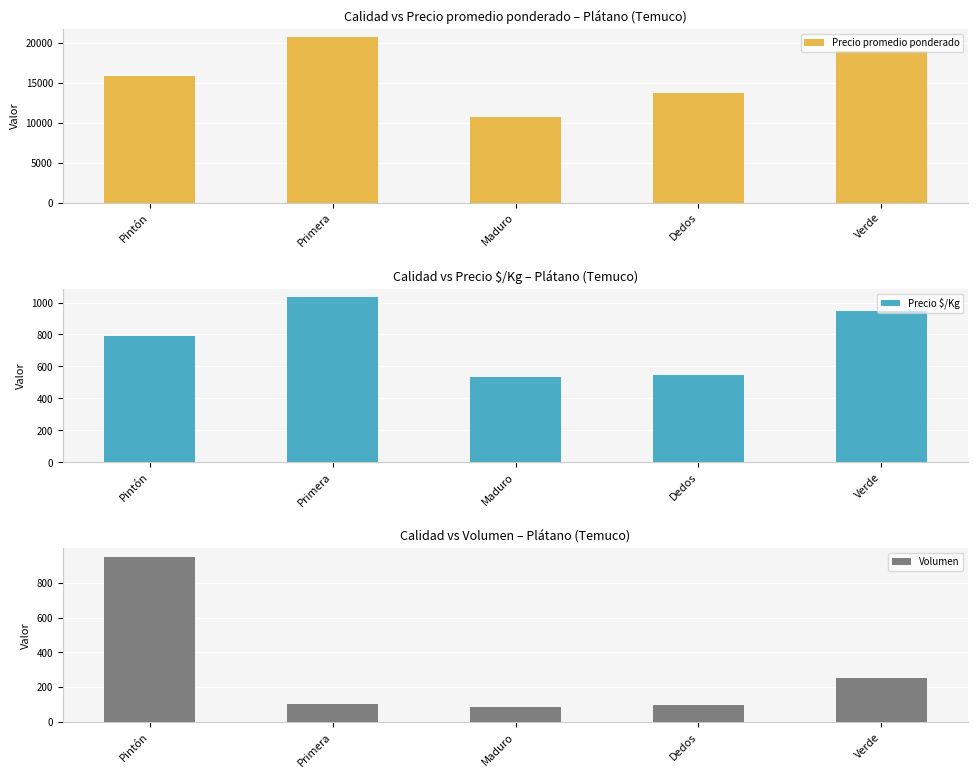

Is the value of Precio promedio ponderado at Dedos greater than the value of Volumen at Dedos?

Yes